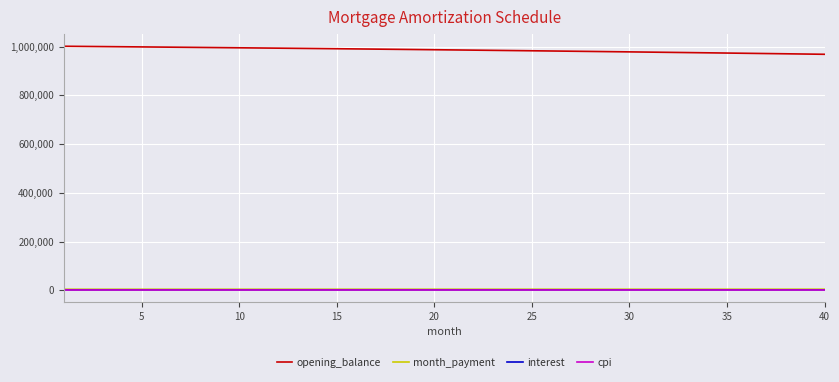

Which series has the largest total across all categories?

opening_balance